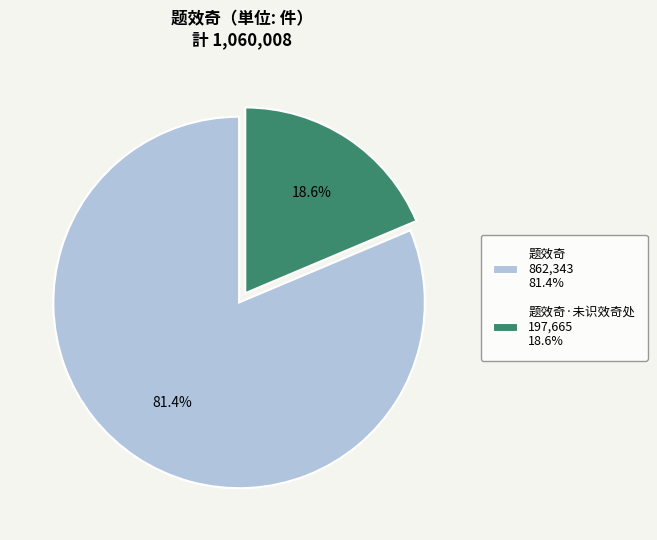

Between 题效奇 862,343 81.4% and 题效奇·未识效奇处 197,665 18.6%, which is larger?

题效奇 862,343 81.4%